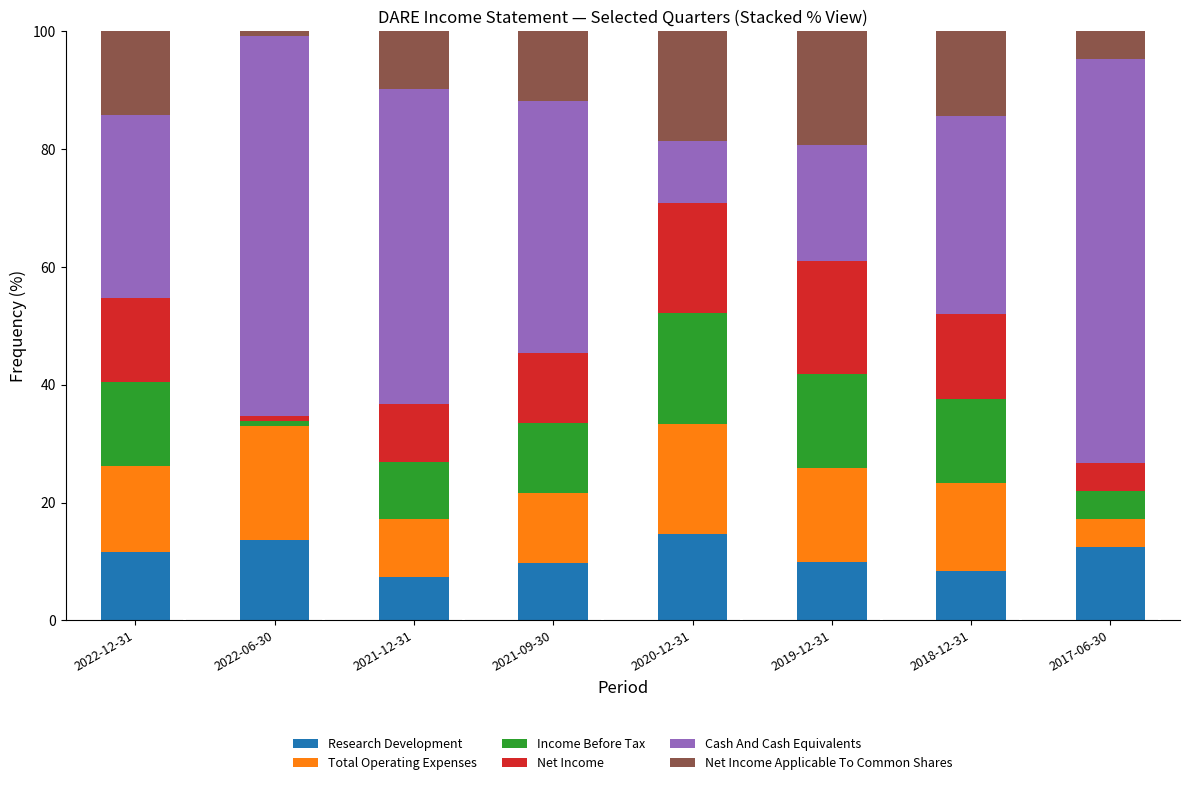

What is the lowest value of the Research Development series?

7.3